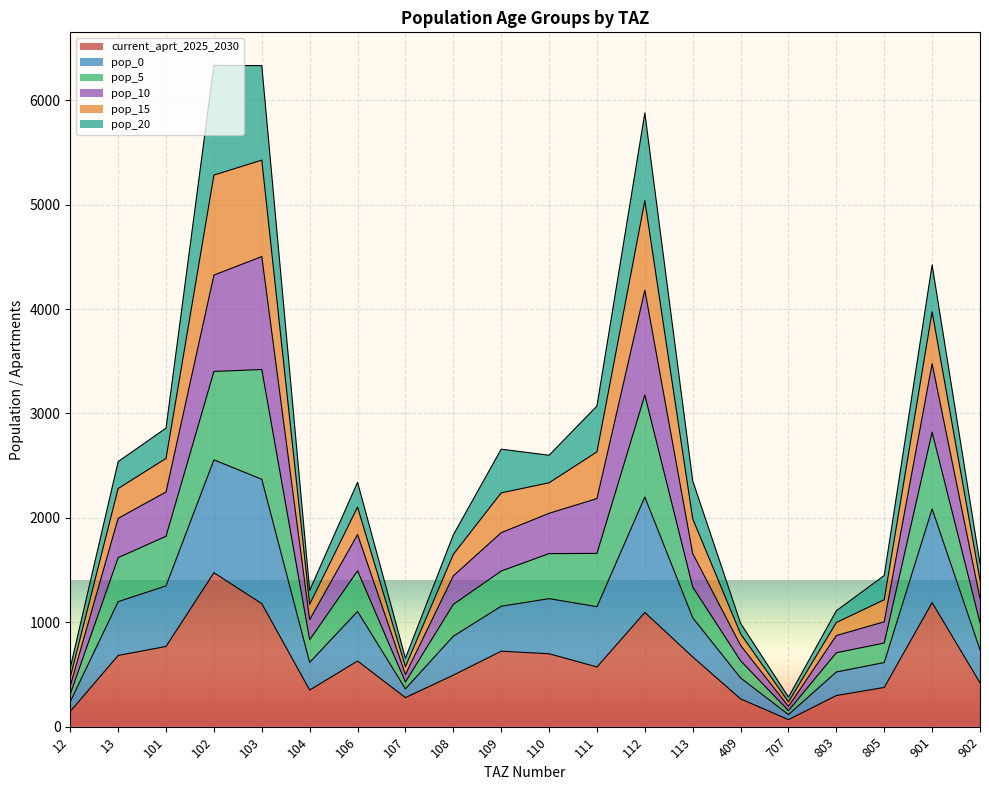

What is the value of the current_aprt_2025_2030 point at the 20th from the left?

420.0